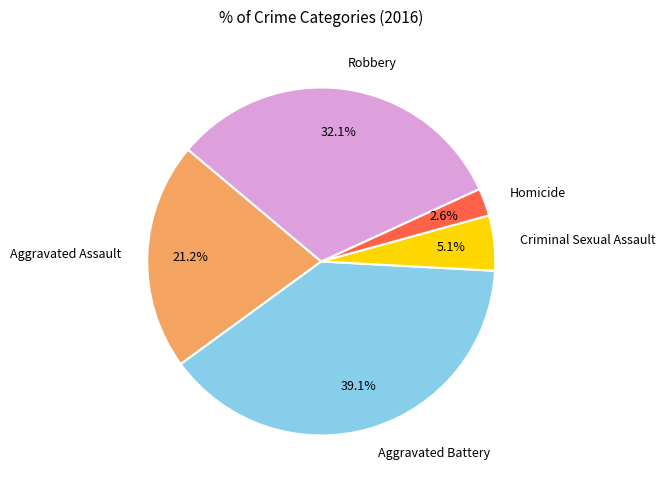

What is the largest slice in the pie chart?

Aggravated Battery